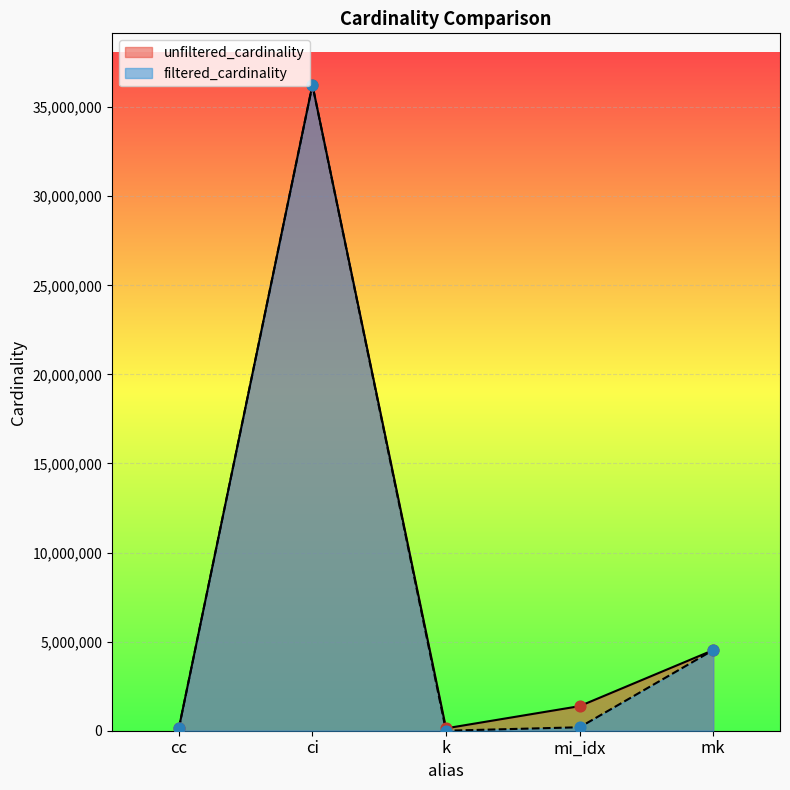

Which series reaches the minimum Y coordinate?

filtered_cardinality